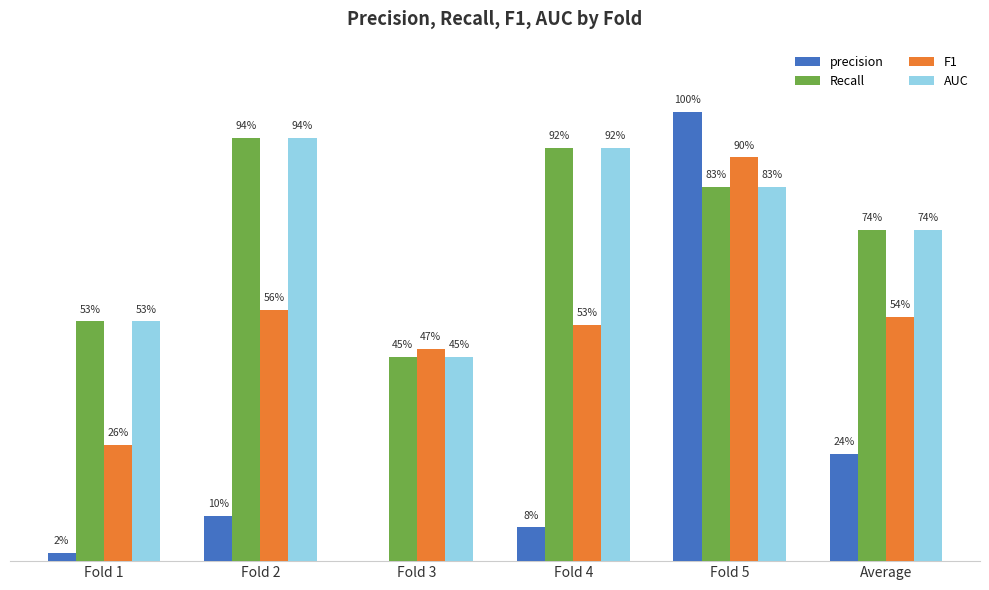

What is the total value across all series at Average?

2.3